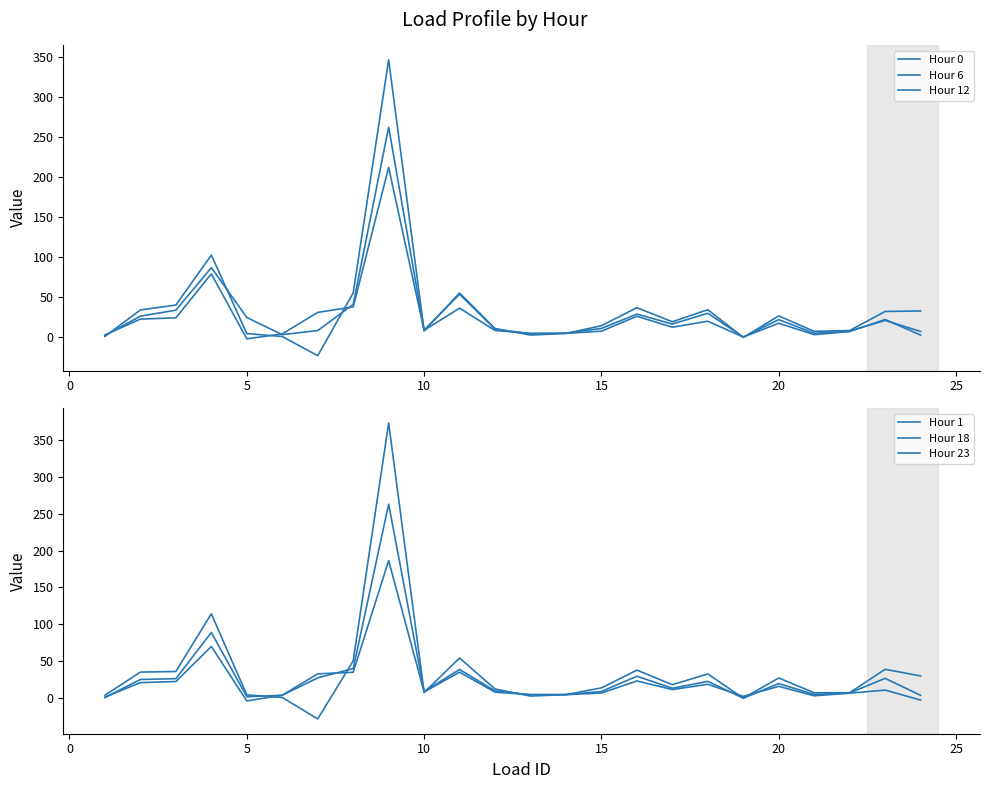

In Hour 23, how many points are higher than both neighbors (excluding endpoints)?

7